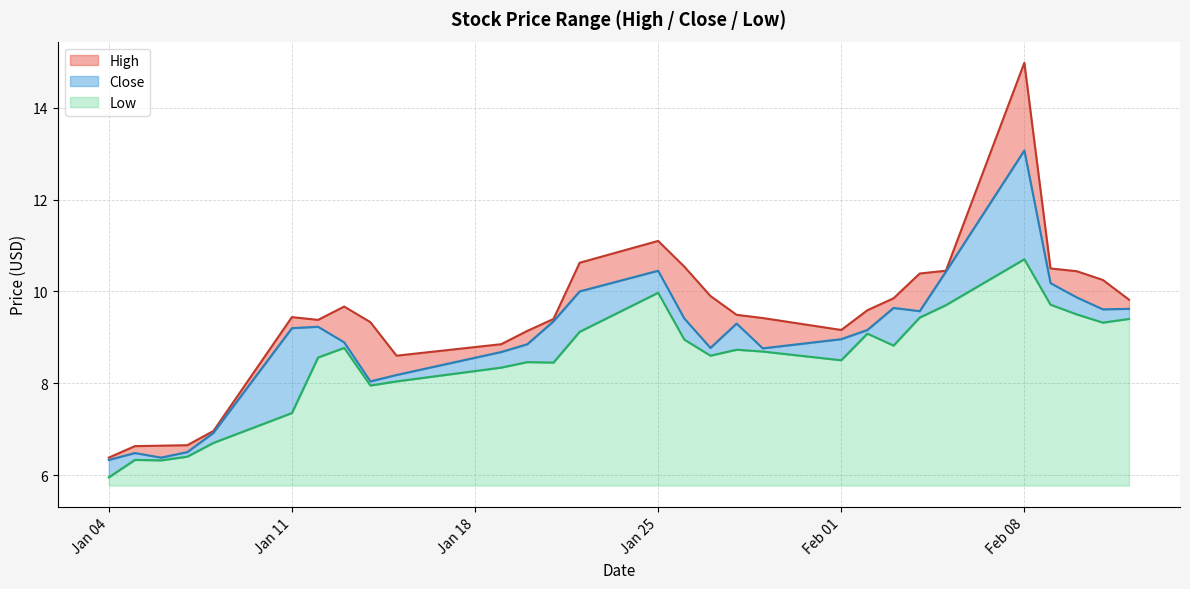

What value does the High series have at 2021-01-20?

9.1